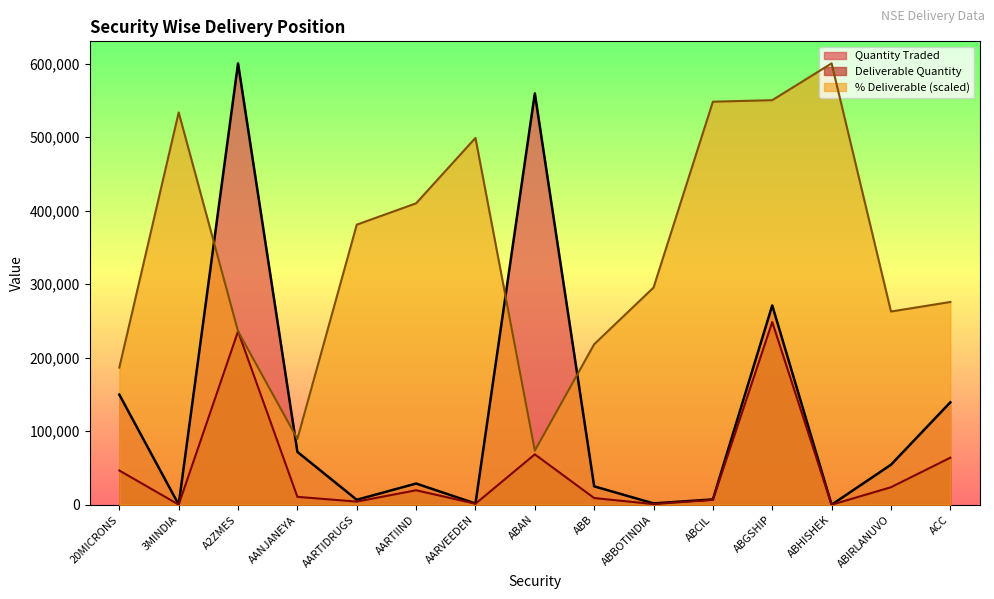

What are all the series names shown in the legend?

Quantity Traded, Deliverable Quantity, % Deliverable (scaled)